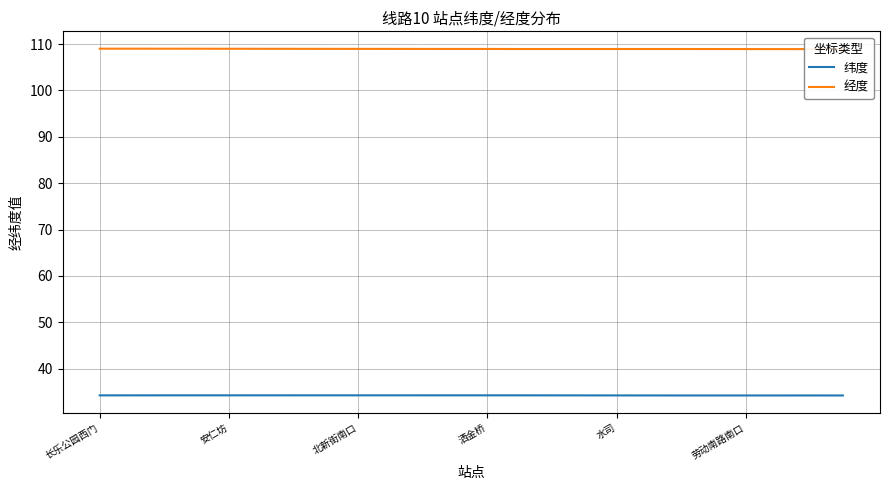

True or false: 经度 and 纬度 intersect in this chart.

False